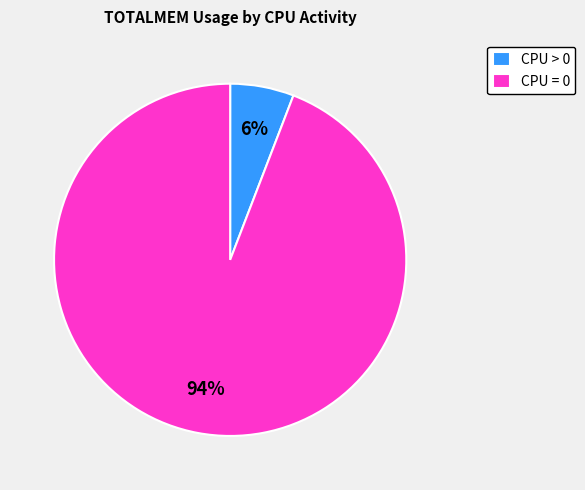

Which category has the biggest portion of the pie?

CPU = 0